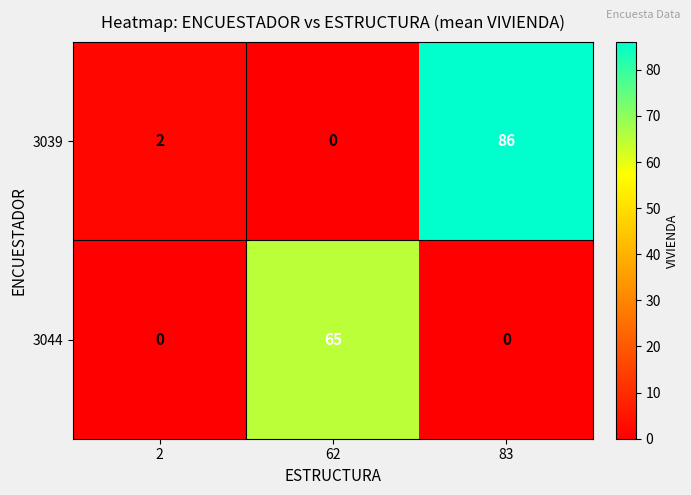

Reading left to right, extract all data points from this chart.

3039: 2	0	86
3044: 0	65	0